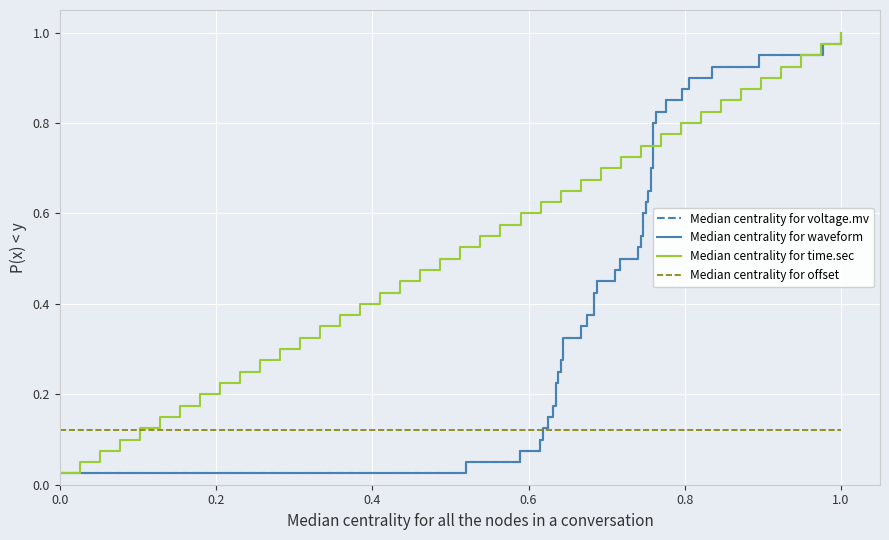

How many intersections are there between Median centrality for voltage.mv and Median centrality for offset?

1